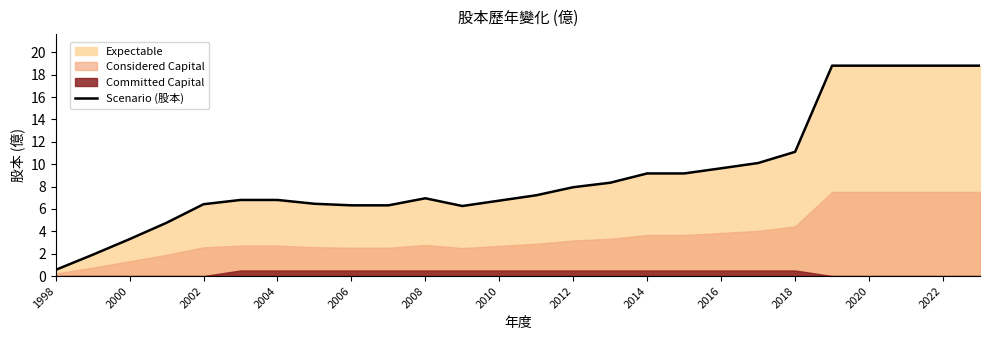

Which category has the lowest value in the Scenario (股本) series?

1998